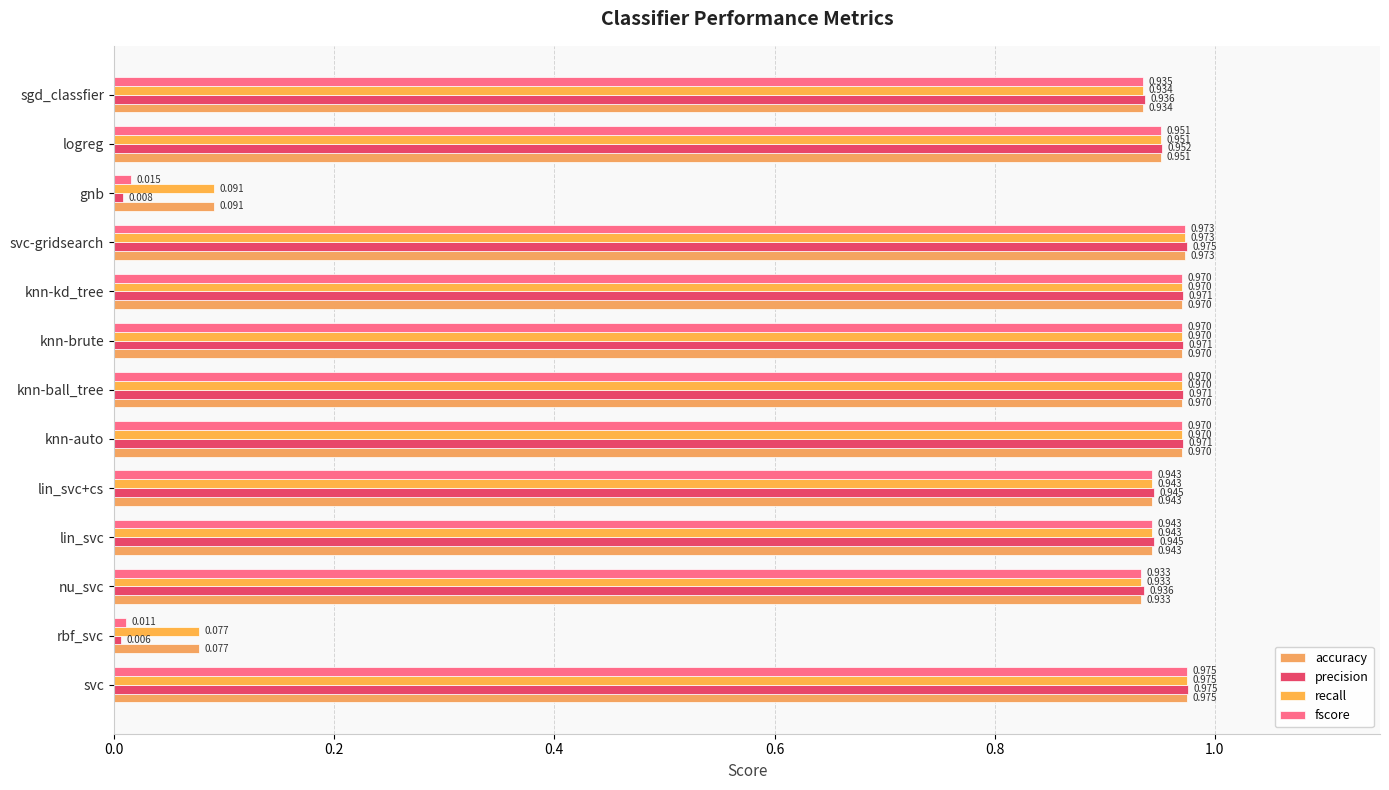

What is the average value of the recall series?

0.8